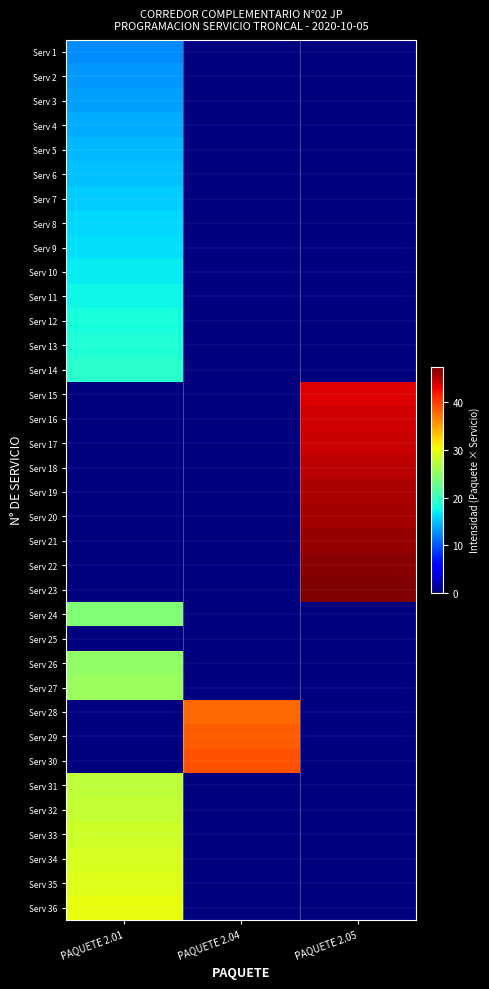

What is the total value across all series at PAQUETE 2.04?

115.5